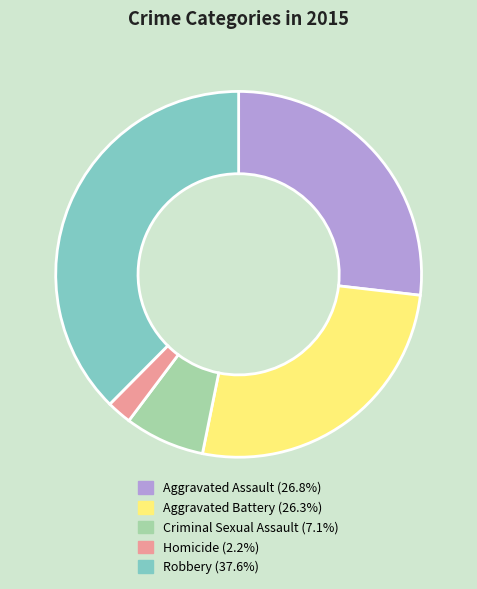

The Homicide slice represents 2% of the pie. True or false?

True